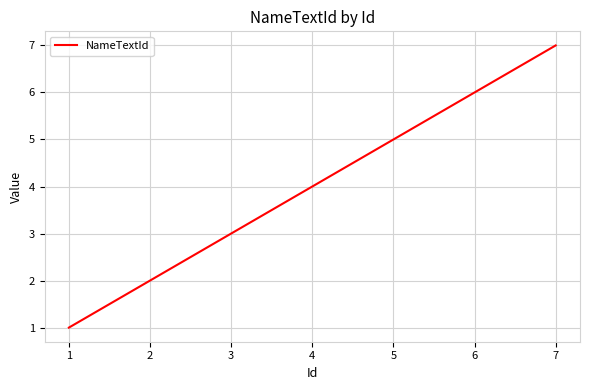

Does the chart display data point markers on the line(s)?

No